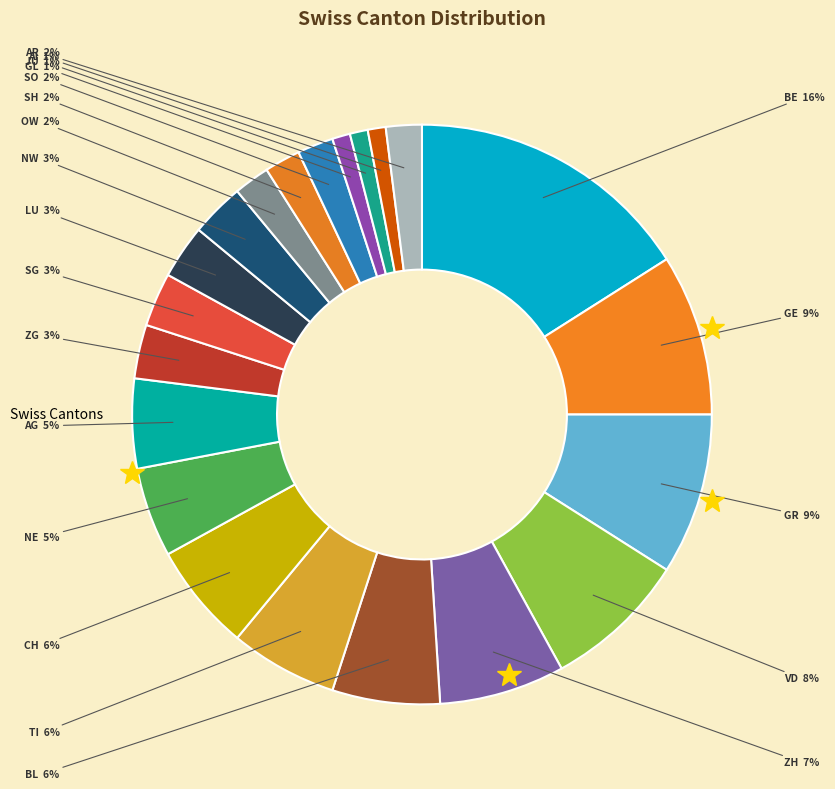

To the nearest percent, what is the difference between the largest and smallest slice percentages?

15%